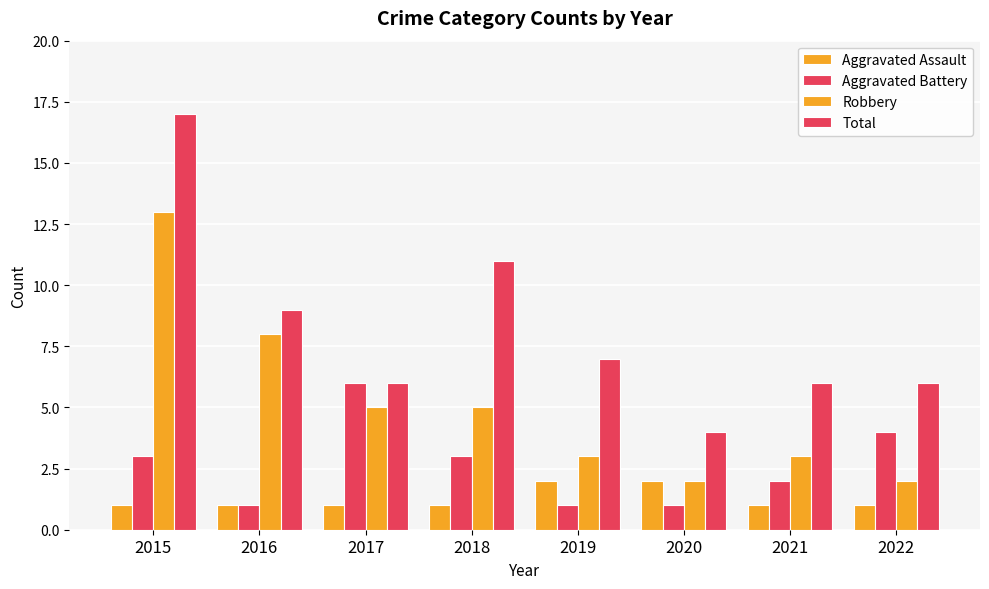

Are the bars horizontal?

No